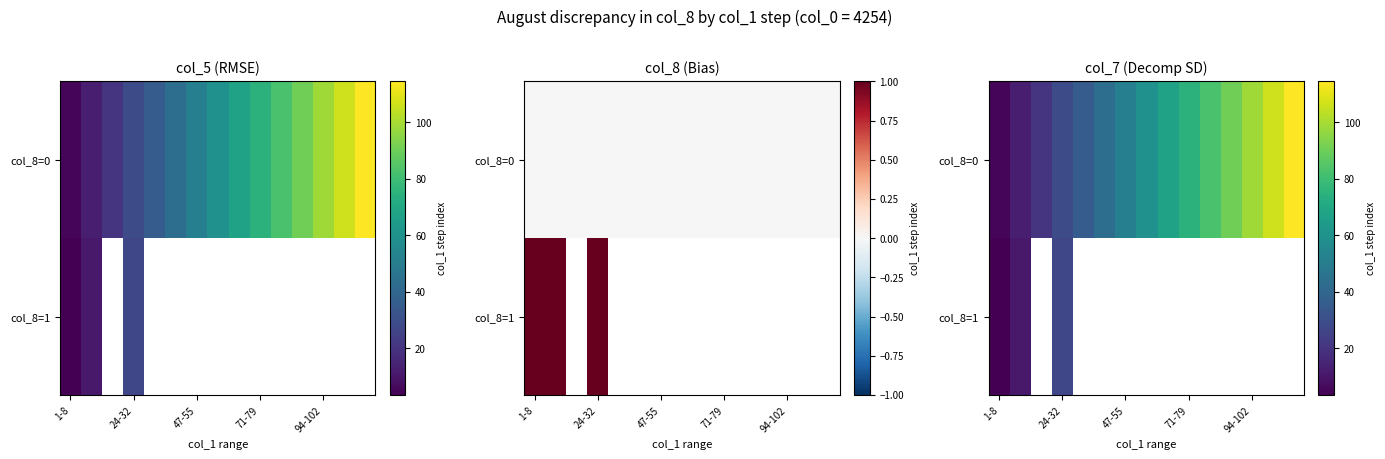

Rank the series by their maximum value, from highest to lowest.

col_8=0, col_8=1